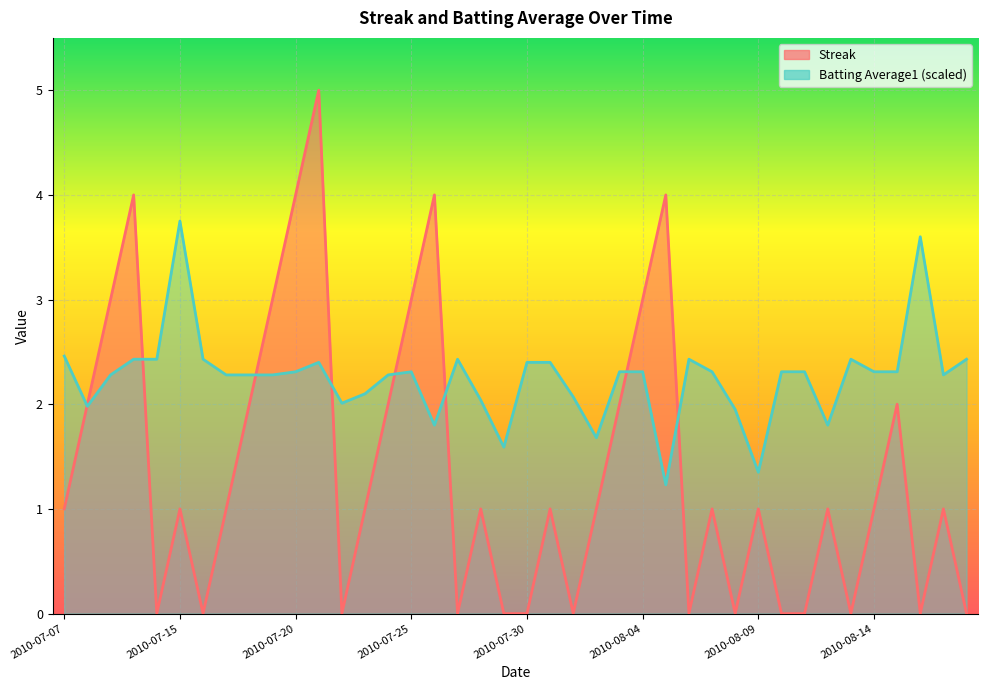

What is the difference between the maximum and minimum values in the Batting Average1 series?

2.5